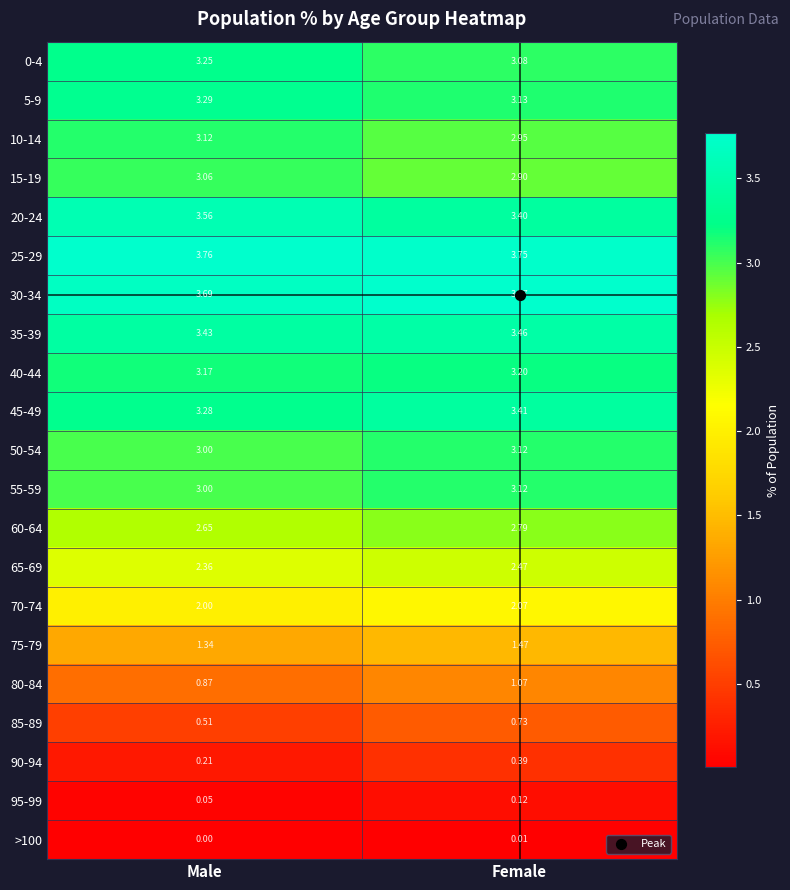

How many distinct data groups are displayed?

21